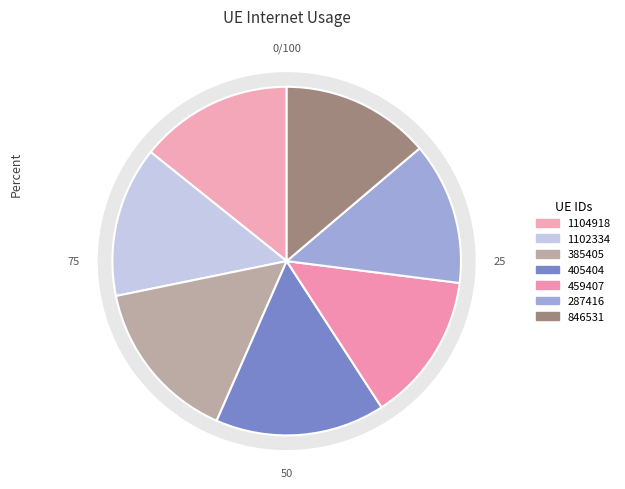

Is 287416 the majority of the pie?

No